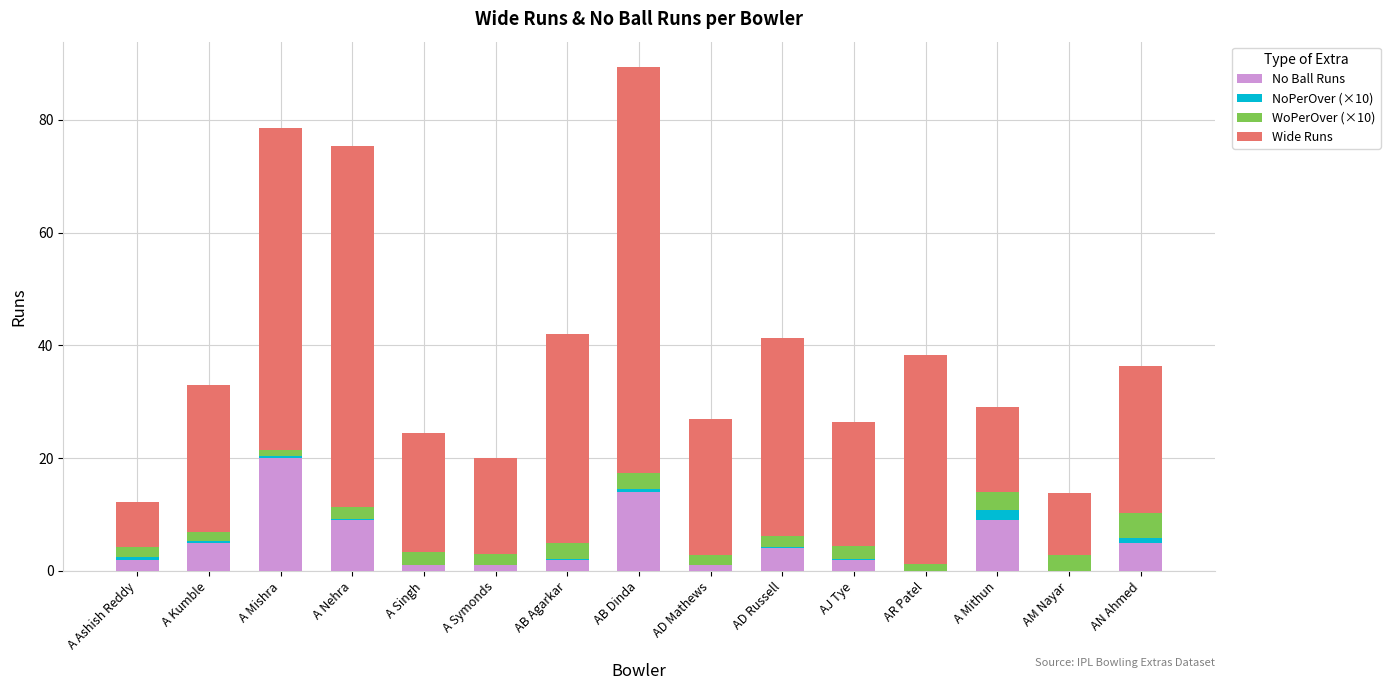

The No Ball Runs series shows 5.0 at AN Ahmed. True or false?

True